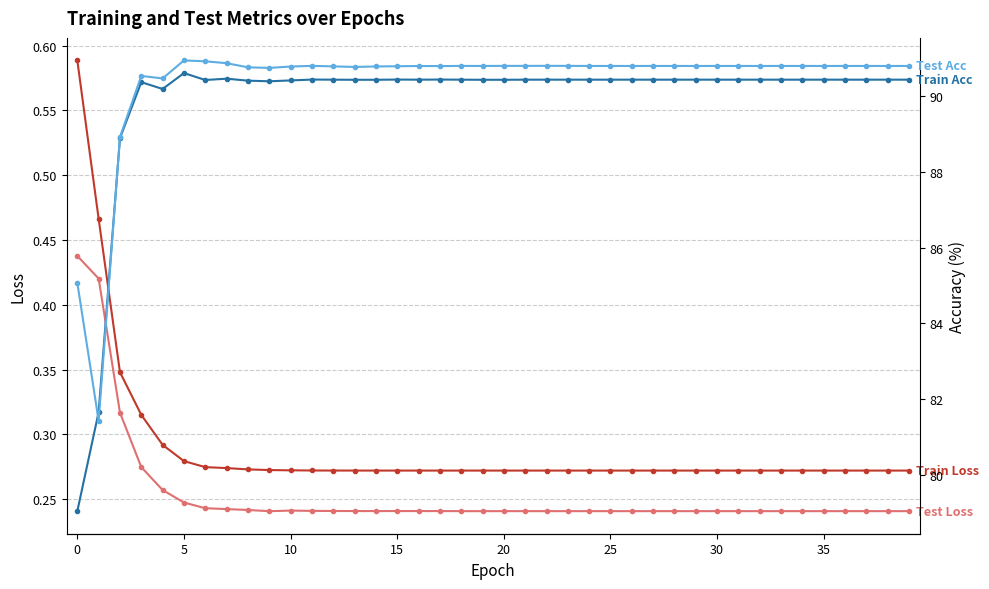

What is the value of the Test Acc point at the 7th from the left?

90.9